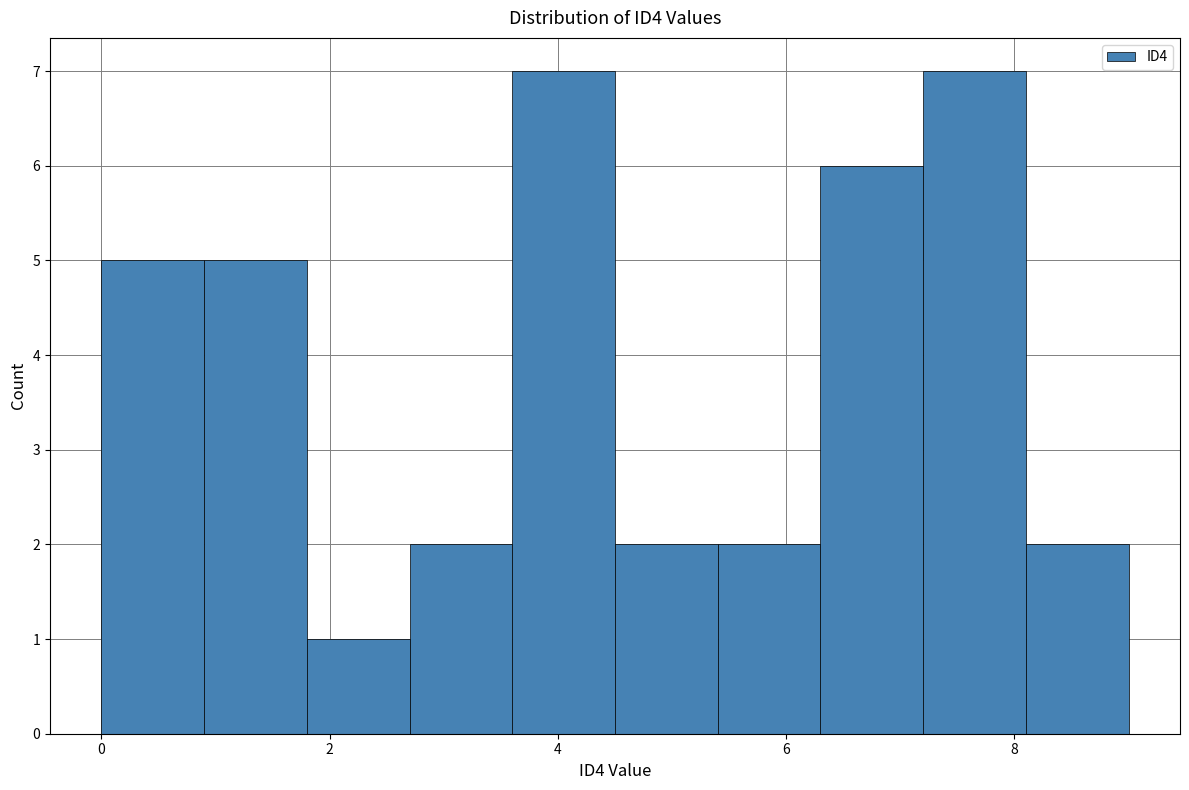

Reading left to right, transcribe this chart: for each bar, give the range it covers on the x-axis and its height. Neither the bar edges nor the heights are printed on the chart, so give them approximately, as read against the axes.

0.0 to 0.9: 5
0.9 to 1.8: 5
1.8 to 2.7: 1
2.7 to 3.6: 2
3.6 to 4.5: 7
4.5 to 5.4: 2
5.4 to 6.3: 2
6.3 to 7.2: 6
7.2 to 8.1: 7
8.1 to 9.0: 2